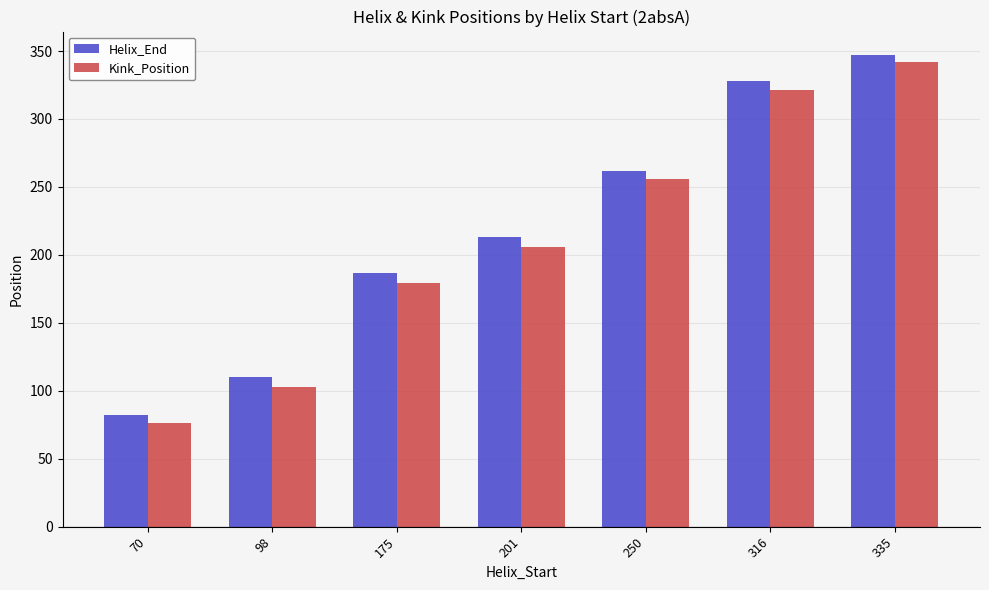

Which series has the largest total across all categories?

Helix_End